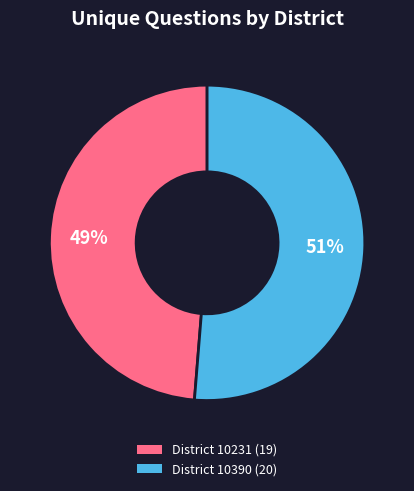

How many segments does this pie chart have?

2